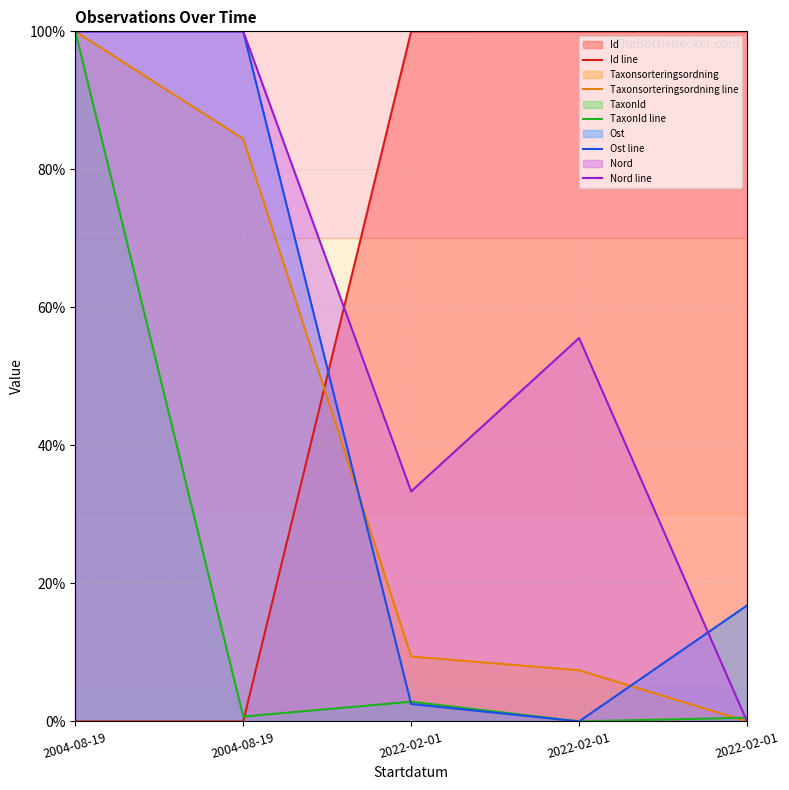

True or false: Nord line has more than 2 points higher than both neighbors.

False